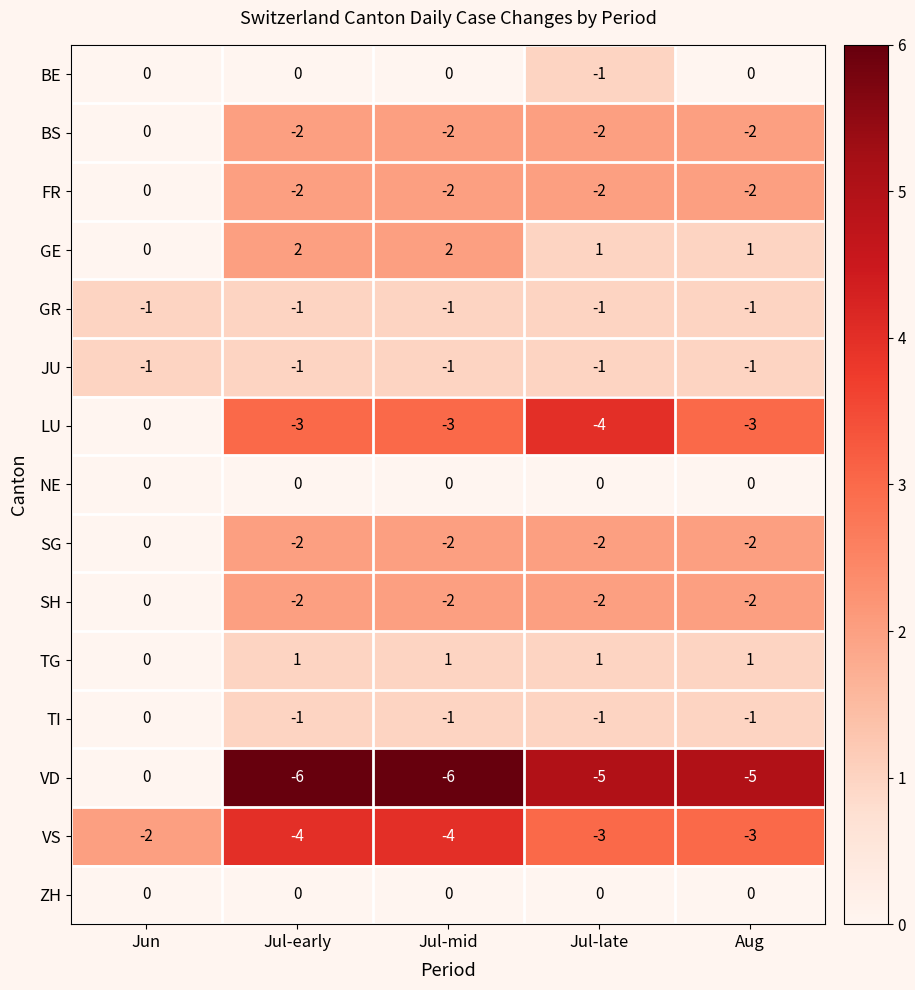

The value of GR at Jul-late is -1. True or false?

True